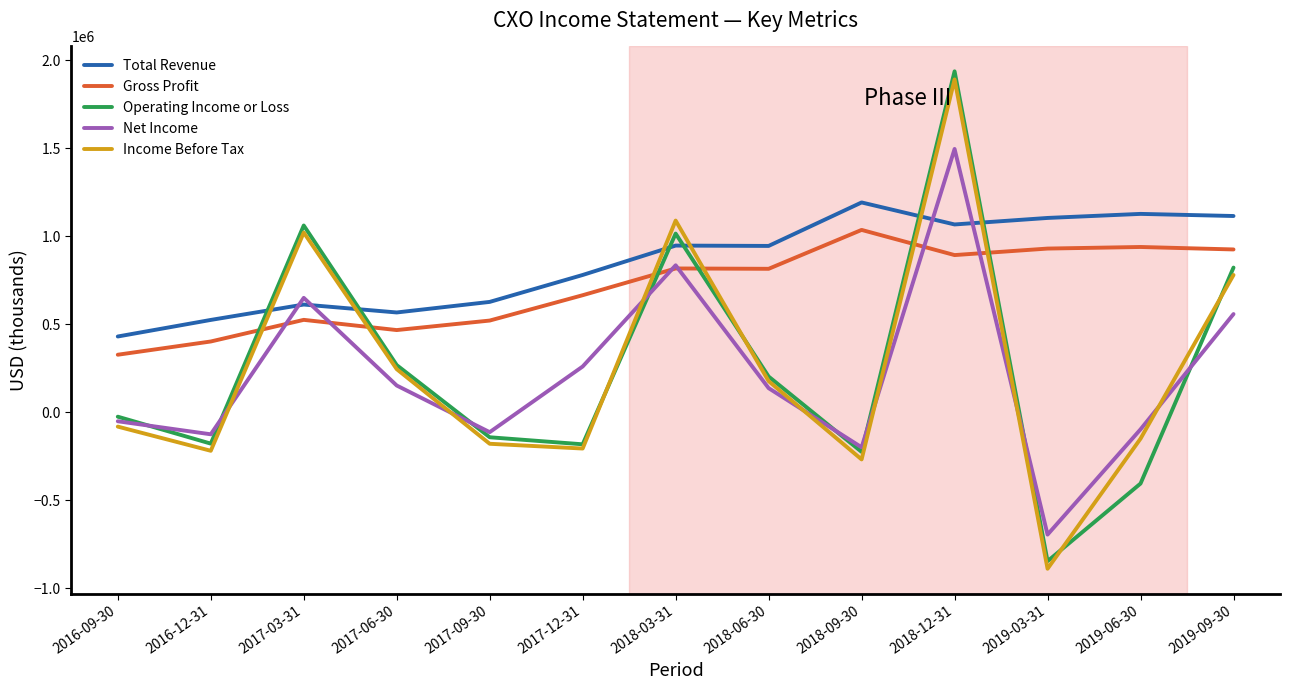

What is the spread (max minus min) of values at 2017-03-31?

536000